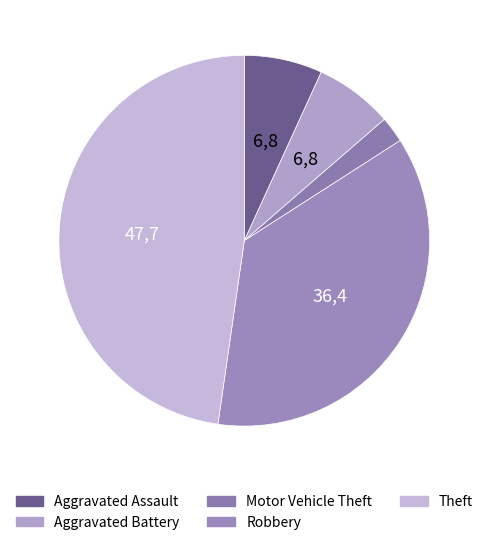

Count the number of slices in the pie.

5